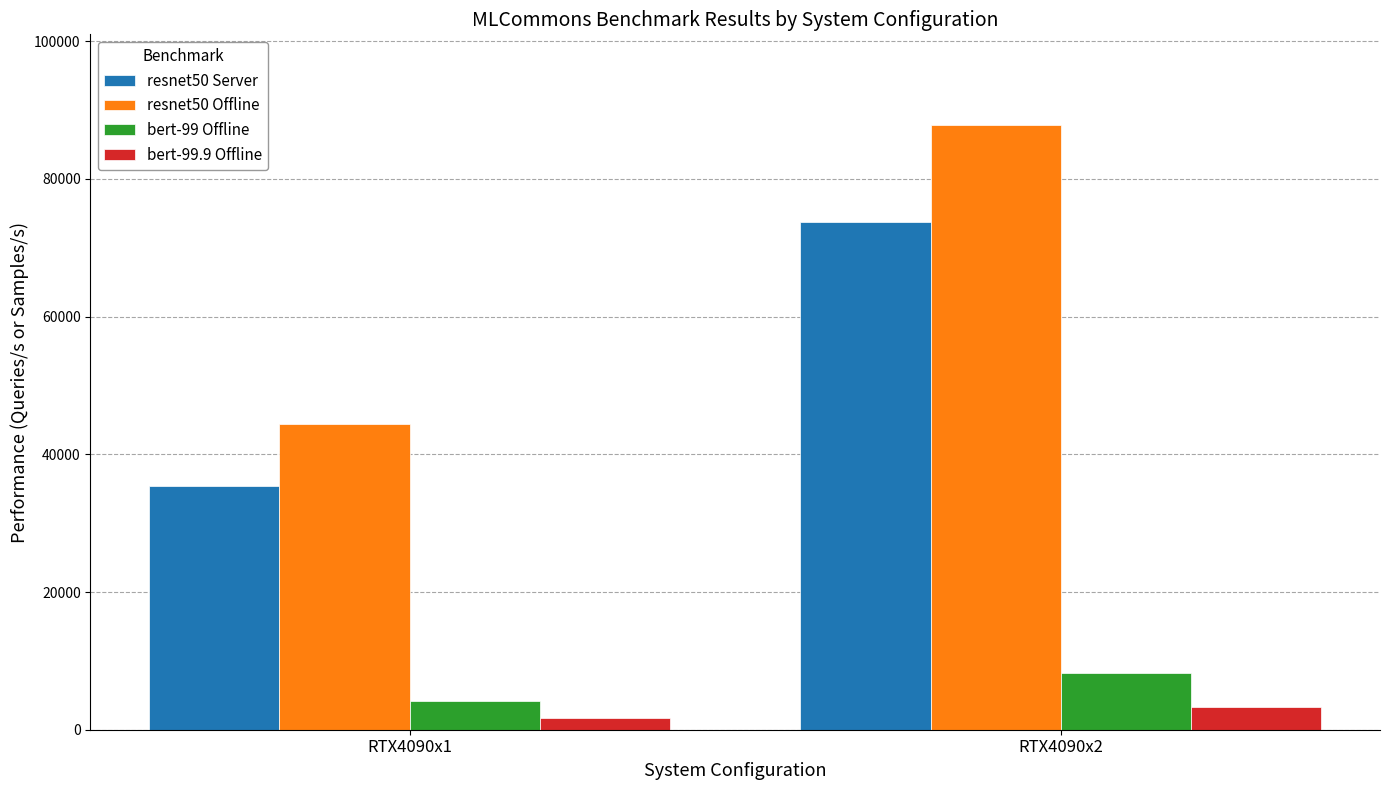

Which series has the widest spread of values?

resnet50 Offline